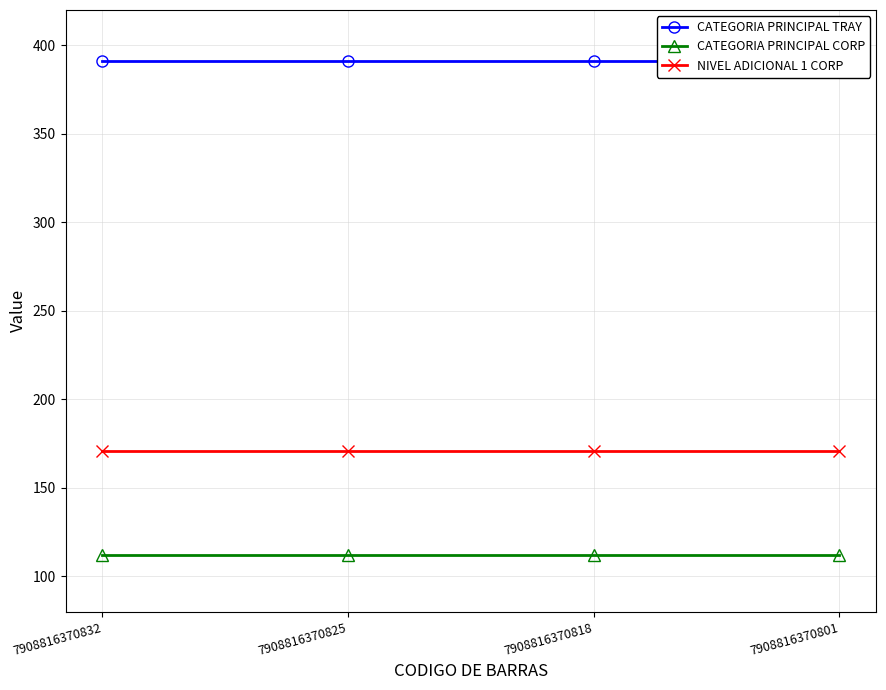

True or false: NIVEL ADICIONAL 1 CORP and CATEGORIA PRINCIPAL TRAY cross at least once.

False